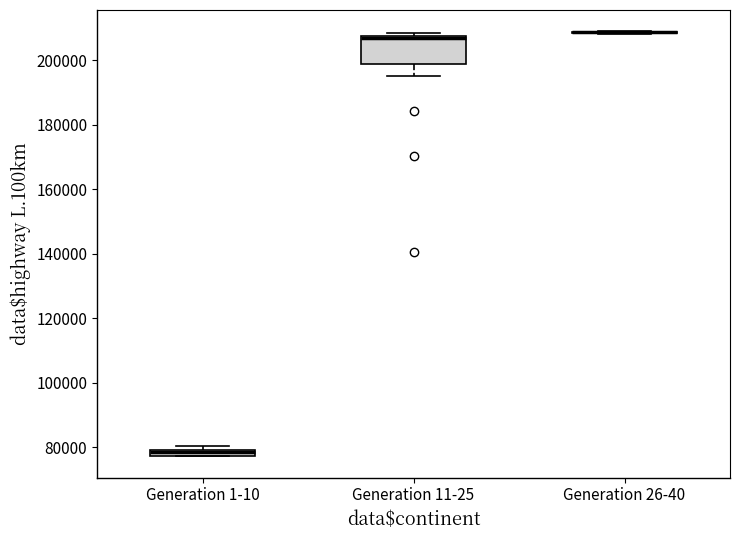

Where is the upper edge of the box for Generation 1-10 on the y-axis? The values are not printed on the chart, so give them approximately, as read against the axis.

80000